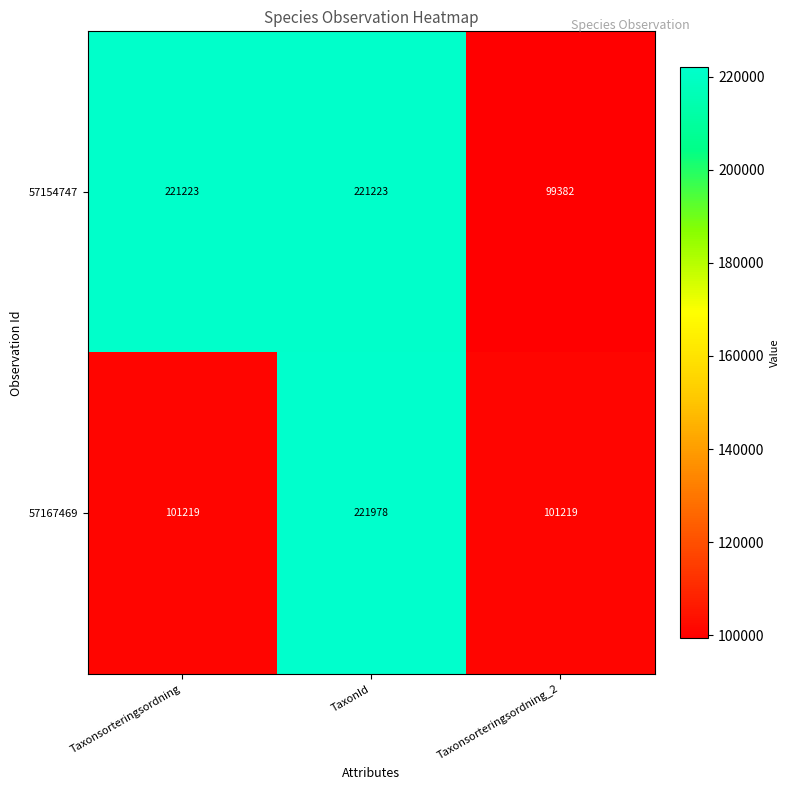

Between Taxonsorteringsordning and TaxonId, which series saw the biggest shift?

57167469